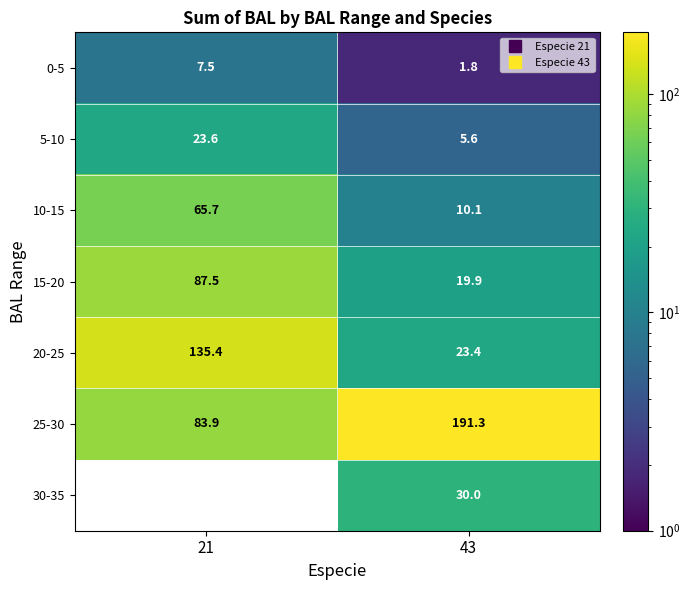

Rank the series at 43 from lowest to highest value.

0-5, 5-10, 10-15, 15-20, 20-25, 30-35, 25-30